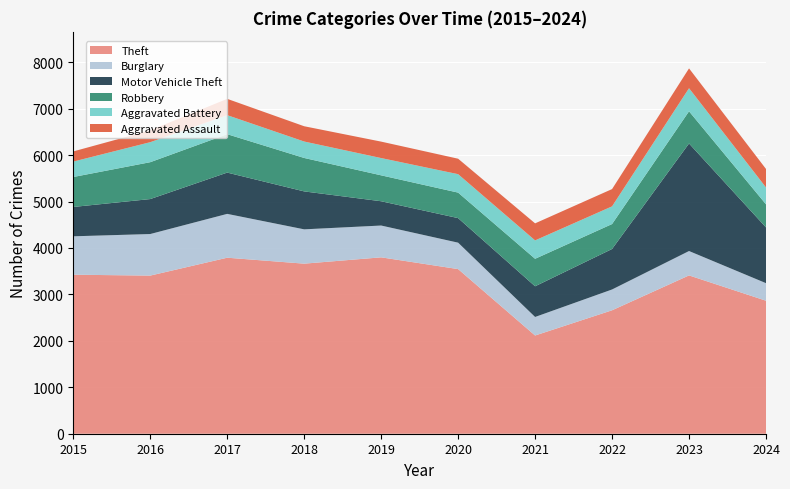

Reading left to right, transcribe all the data shown in this chart.

Theft: 2015=3424	2016=3405	2017=3790	2018=3662	2019=3798	2020=3545	2021=2115	2022=2658	2023=3409	2024=2864
Burglary: 2015=827	2016=895	2017=944	2018=739	2019=685	2020=569	2021=399	2022=448	2023=525	2024=378
Motor Vehicle Theft: 2015=632	2016=753	2017=889	2018=817	2019=523	2020=529	2021=661	2022=872	2023=2316	2024=1201
Robbery: 2015=645	2016=794	2017=827	2018=720	2019=558	2020=549	2021=592	2022=537	2023=693	2024=497
Aggravated Battery: 2015=332	2016=431	2017=410	2018=354	2019=372	2020=397	2021=396	2022=381	2023=497	2024=363
Aggravated Assault: 2015=219	2016=255	2017=351	2018=329	2019=354	2020=333	2021=367	2022=372	2023=427	2024=398